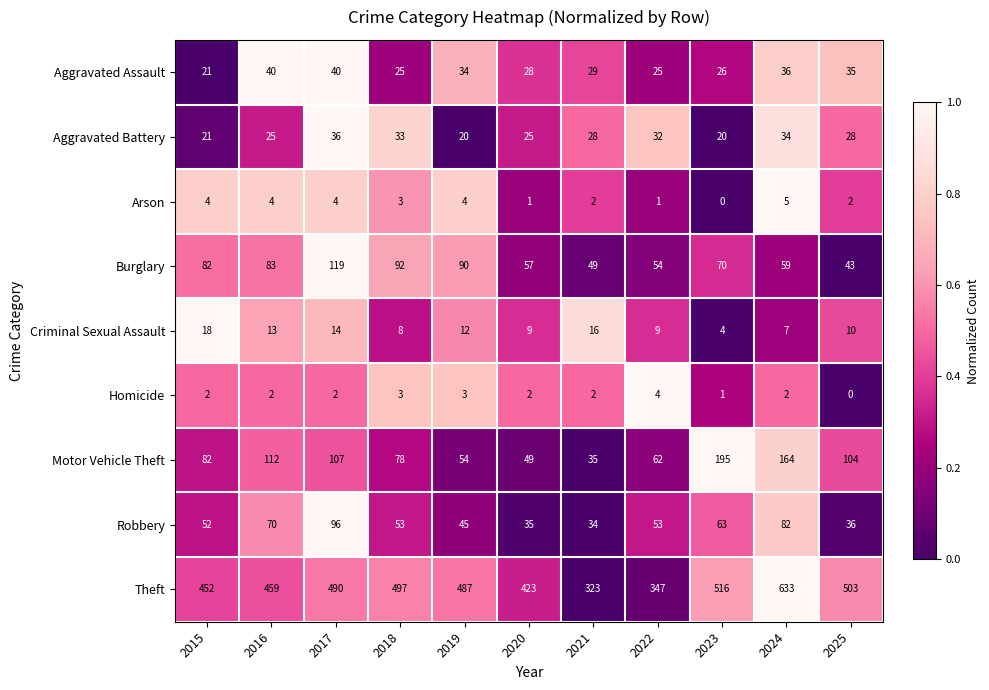

What is the difference between the Motor Vehicle Theft values at 2022 and 2023?

133